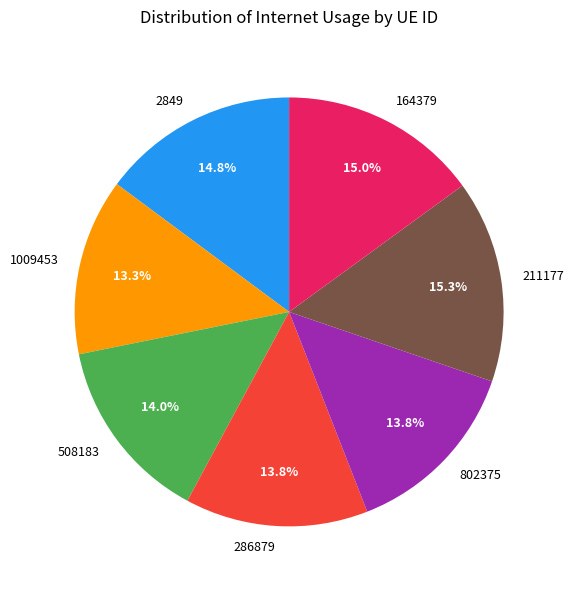

How many segments does this pie chart have?

7